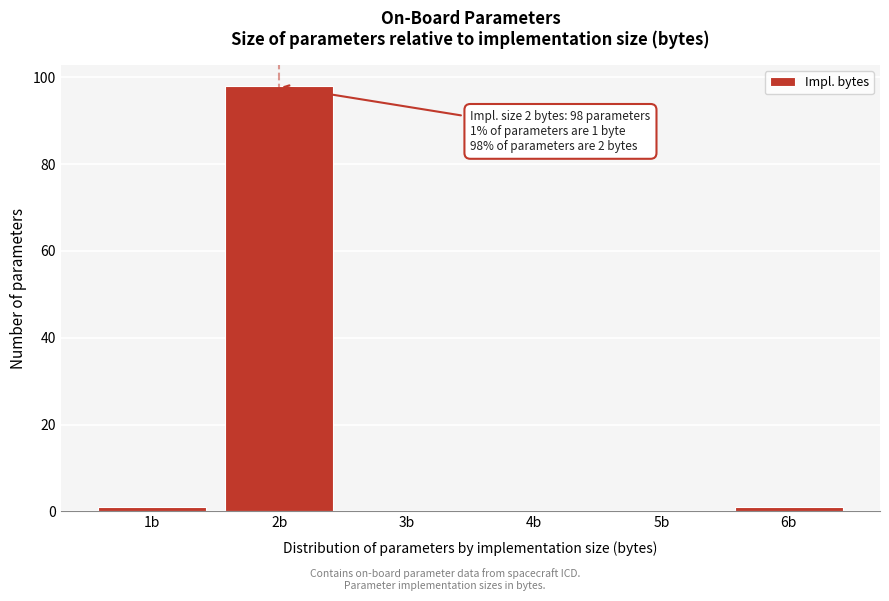

True or false: the data shows 44 at 4b.

False